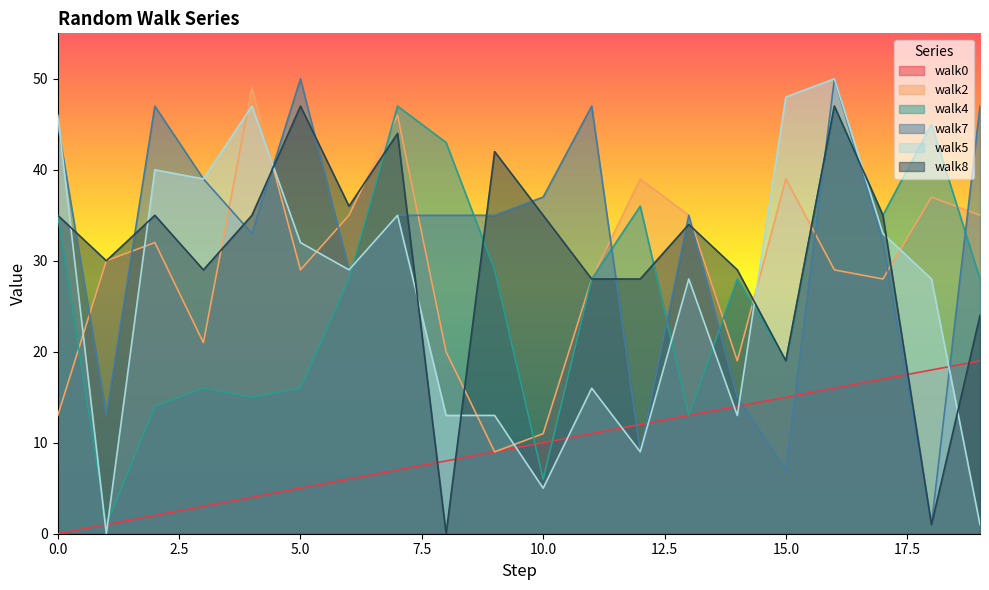

How many values in walk8 are above zero?

19